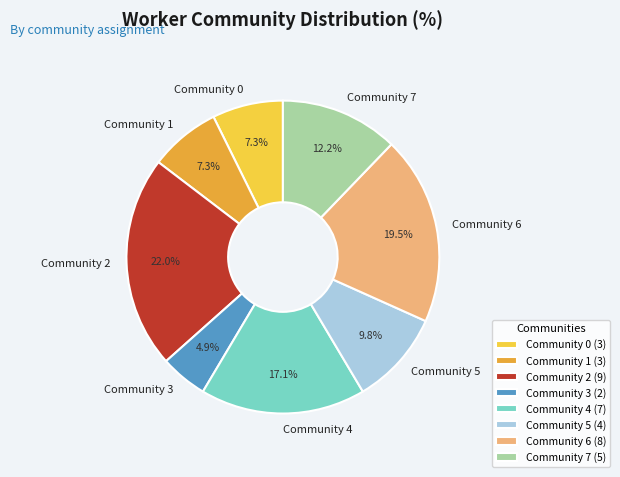

What is the total percentage of Community 6 and Community 3?

24.4%